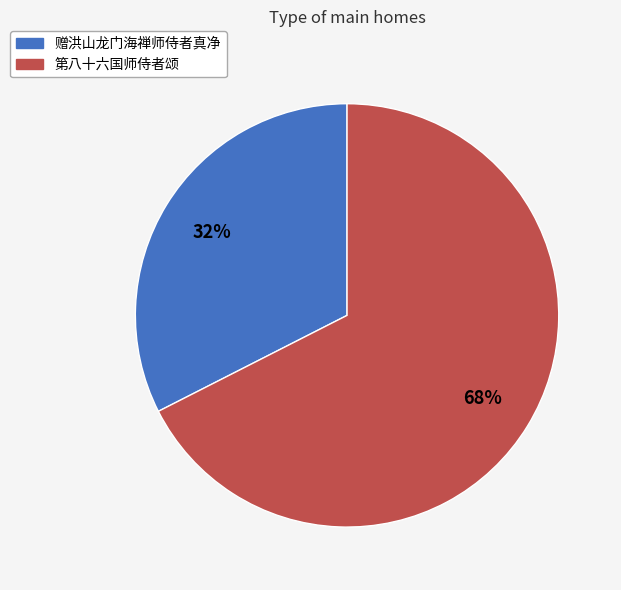

What is the ratio of the value at 赠洪山龙门海禅师侍者真净 to the value at 第八十六国师侍者颂?

0.5